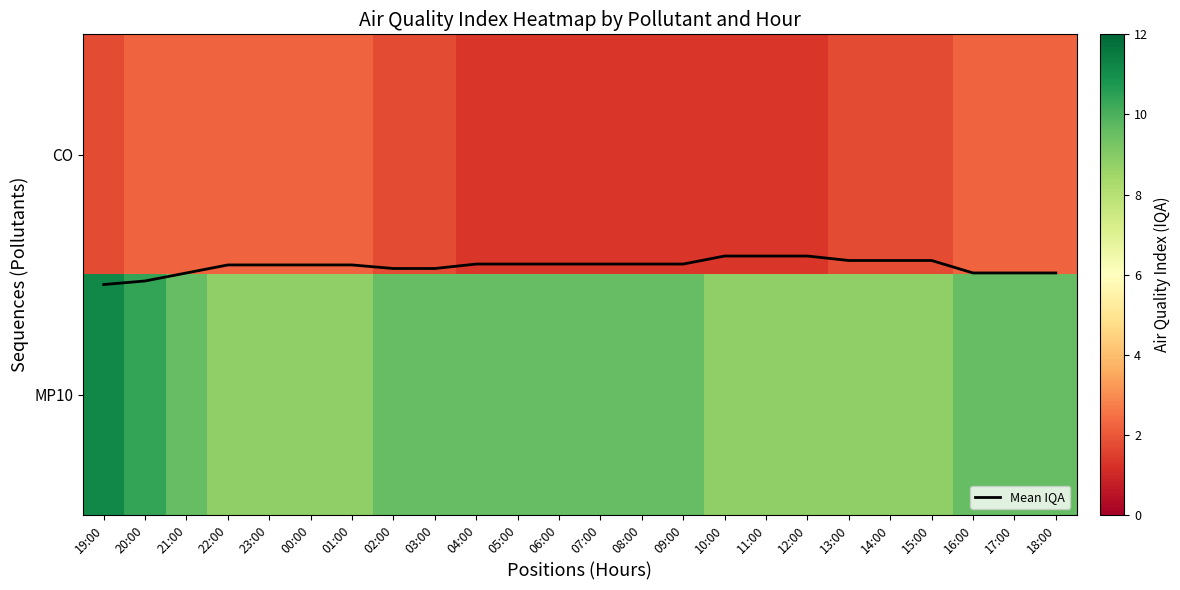

What is the total value across all series at 14:00?

11.0